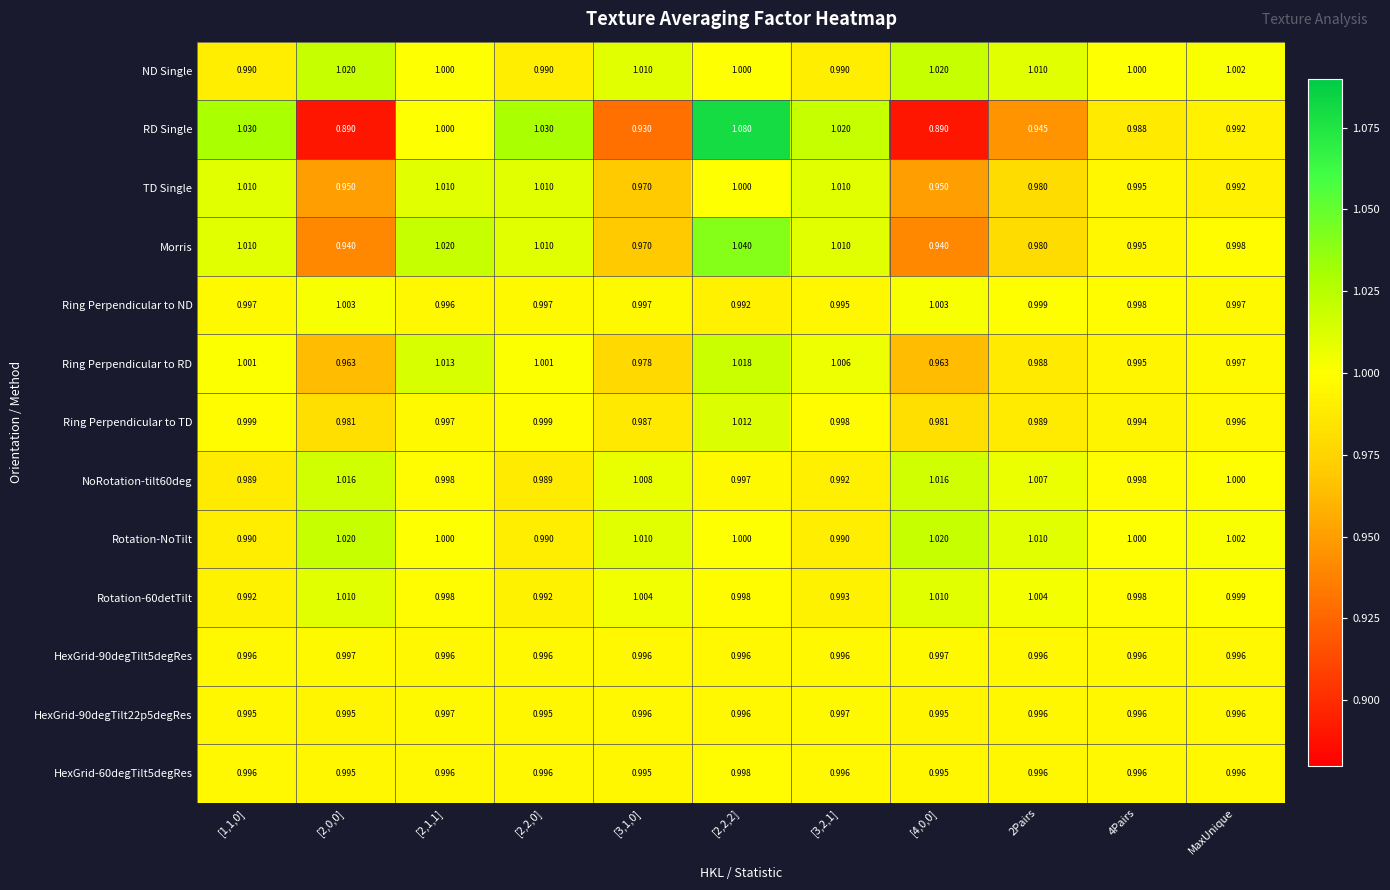

Which series has the largest range (max minus min)?

RD Single